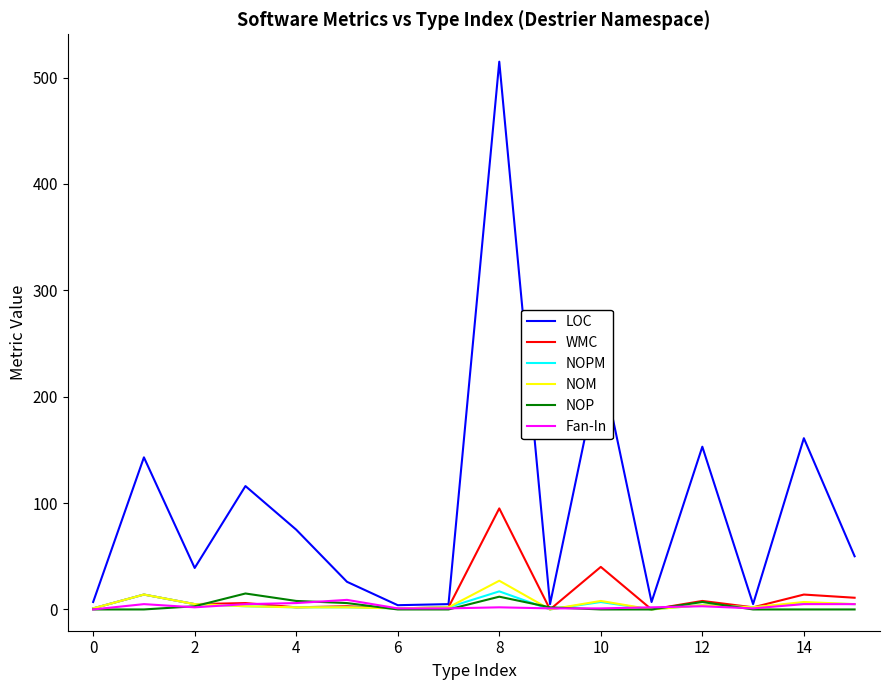

What is the maximum value for NOM?

27